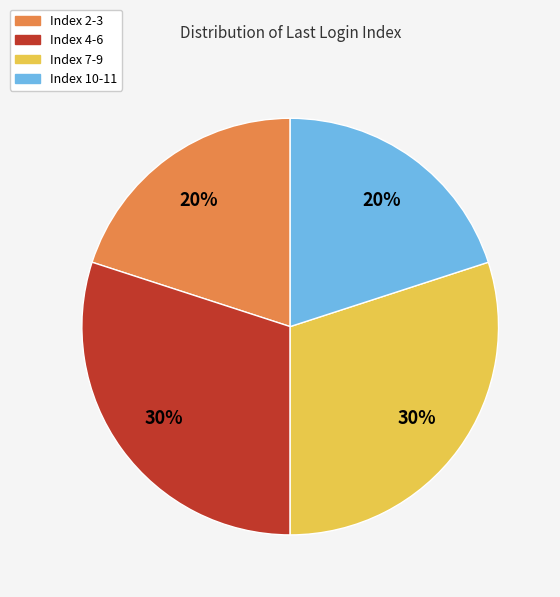

Is there a majority slice in this chart?

No